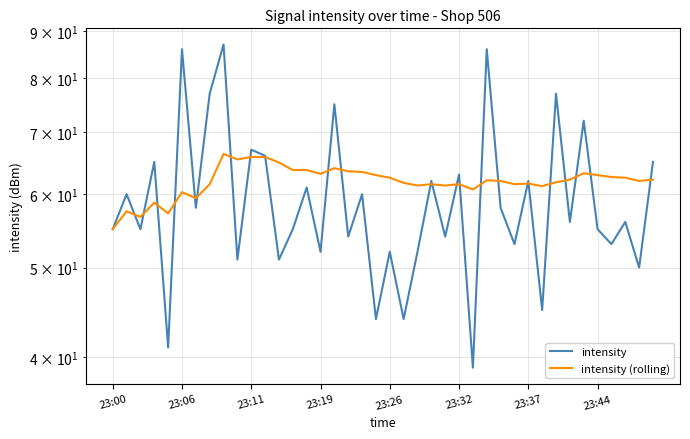

At 26, list the series in order from largest to smallest.

intensity (rolling), intensity